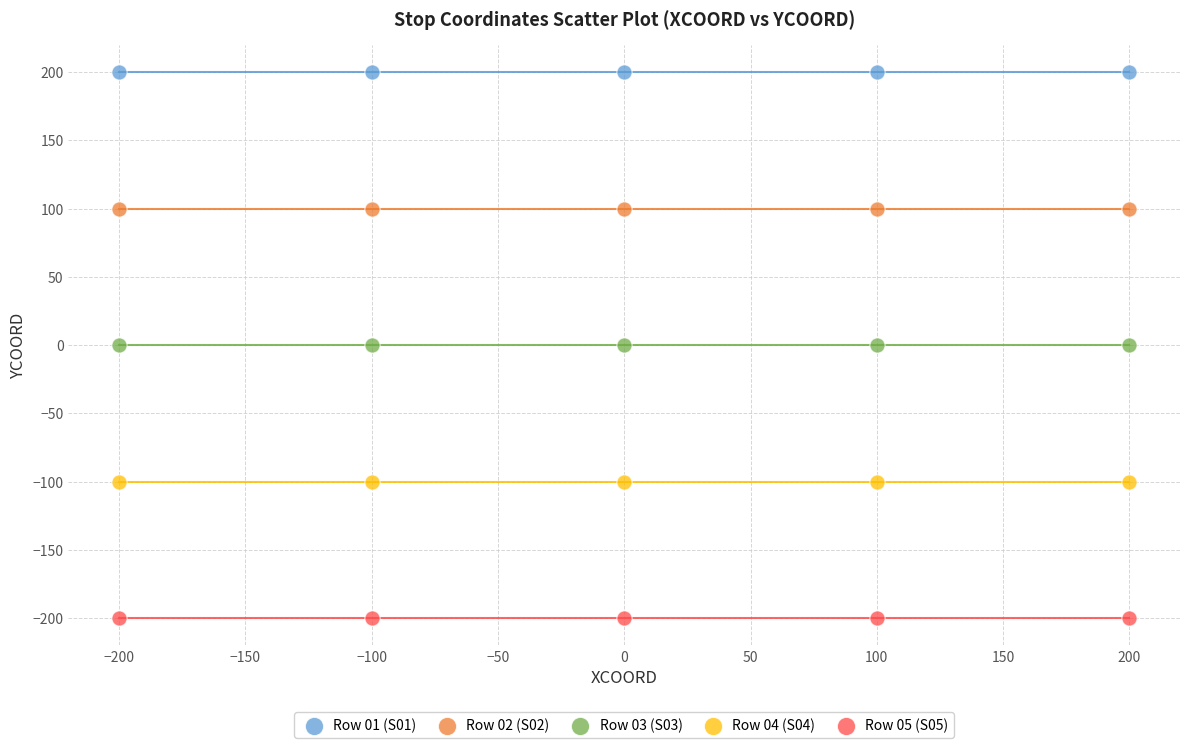

Which series contains the highest Y value?

Row 01 (S01)